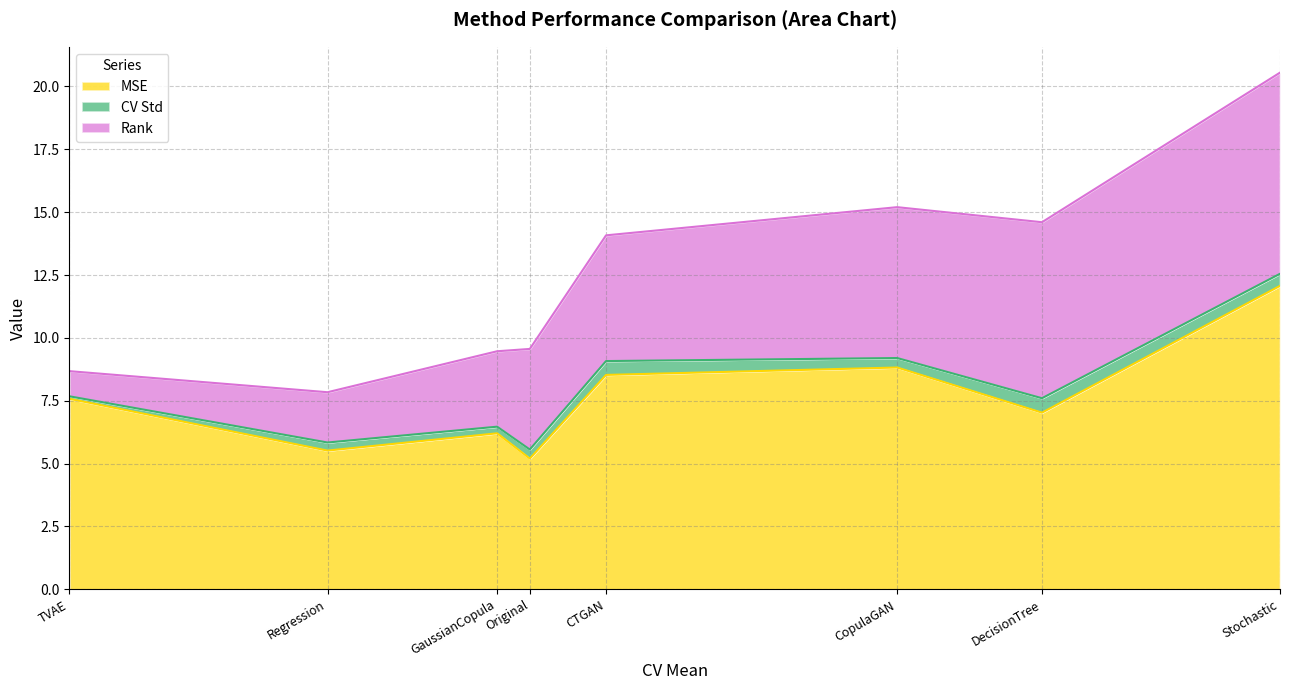

What is the greatest value displayed?

12.1